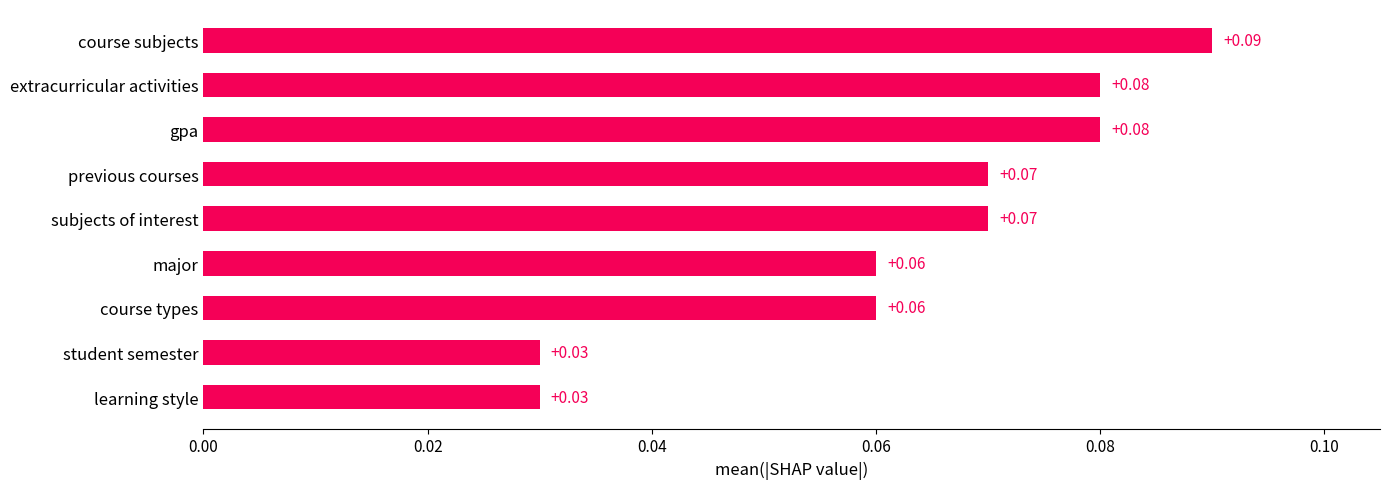

Which has a higher value, gpa or subjects of interest?

gpa